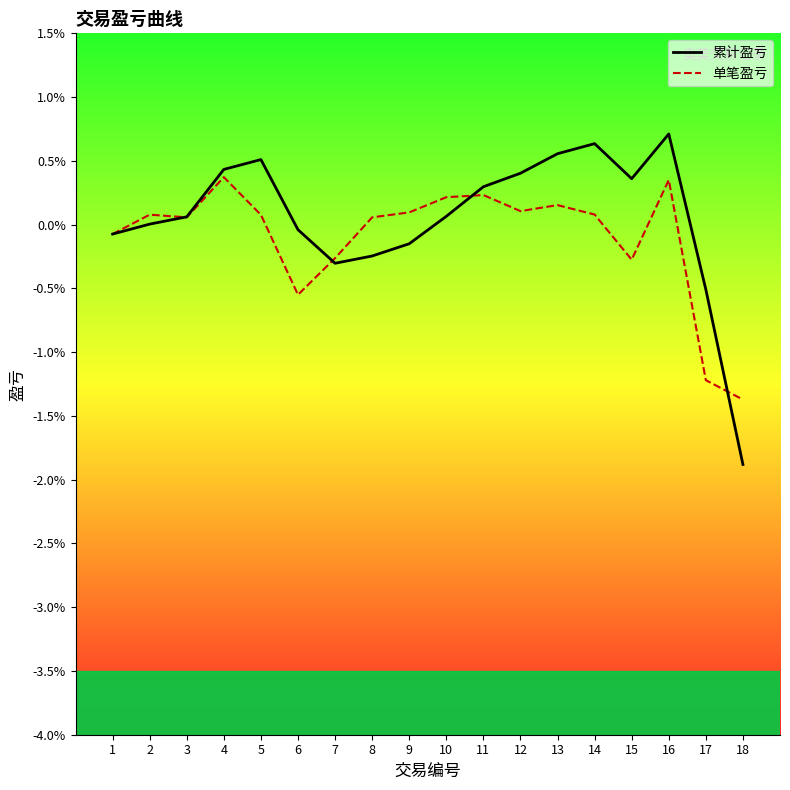

At which category is the sum across all series the highest?

16